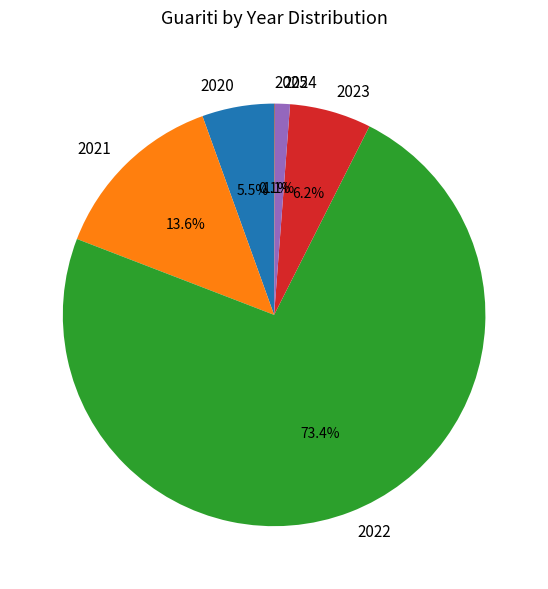

Does 2023 represent more than half of the total?

No